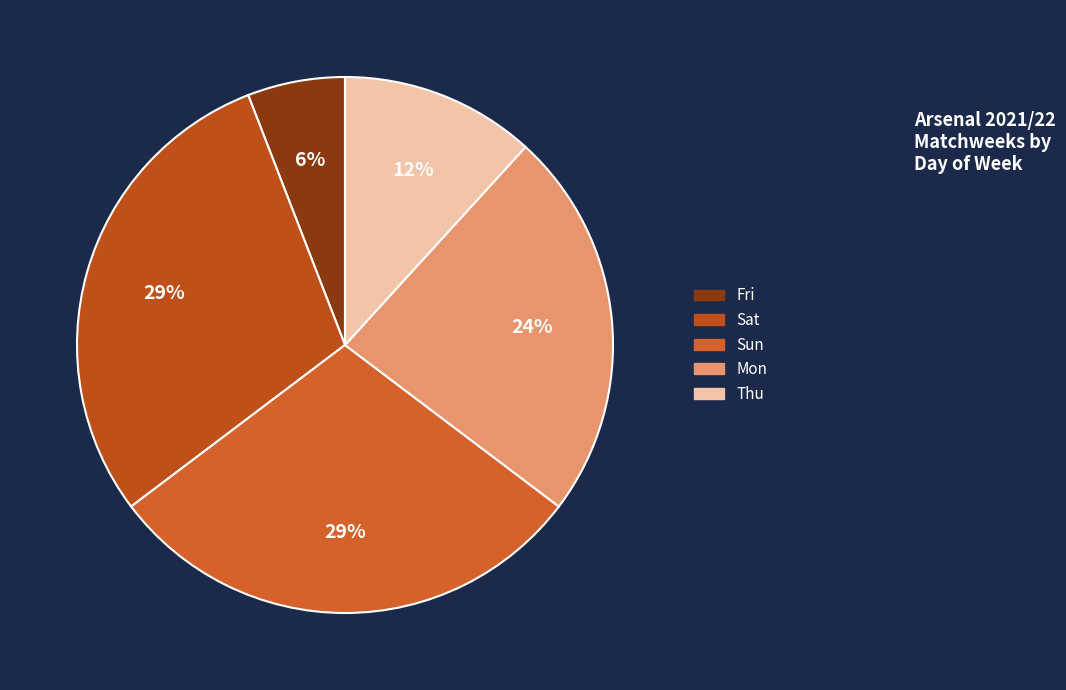

Does Thu represent more than half of the total?

No